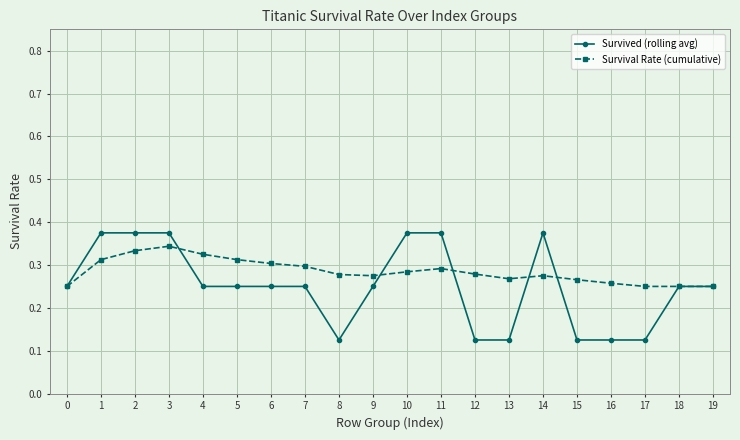

At how many categories does at least one series exceed 0?

20